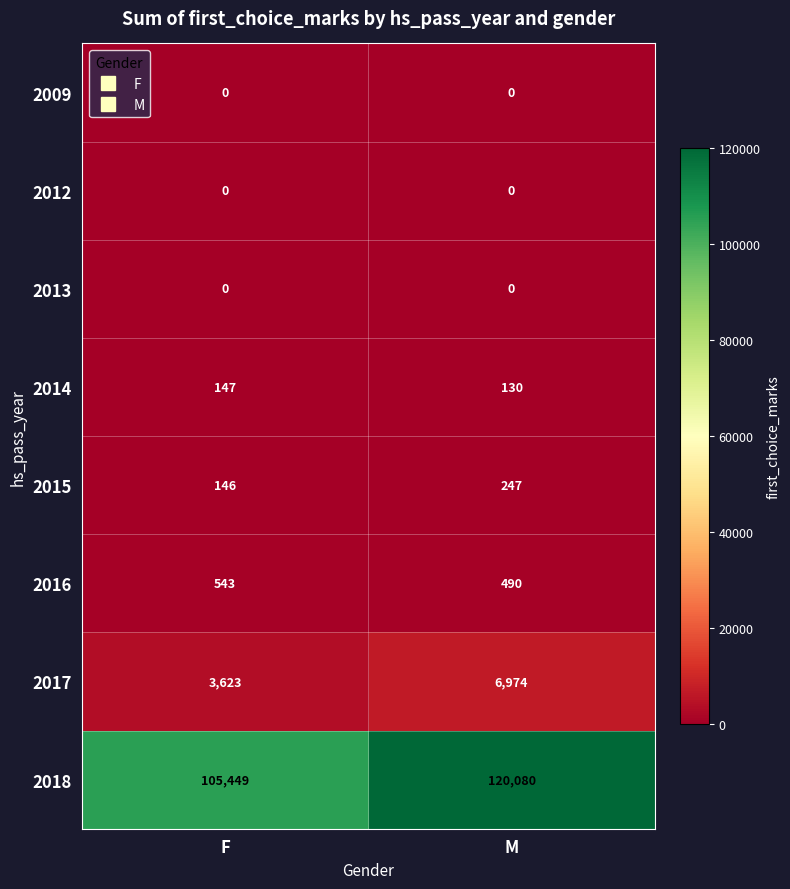

Reading left to right, extract all data points from this chart.

2009: F=0	M=0
2012: F=0	M=0
2013: F=0	M=0
2014: F=147	M=130
2015: F=146	M=247
2016: F=543	M=490
2017: F=3623	M=6974
2018: F=105449	M=120080